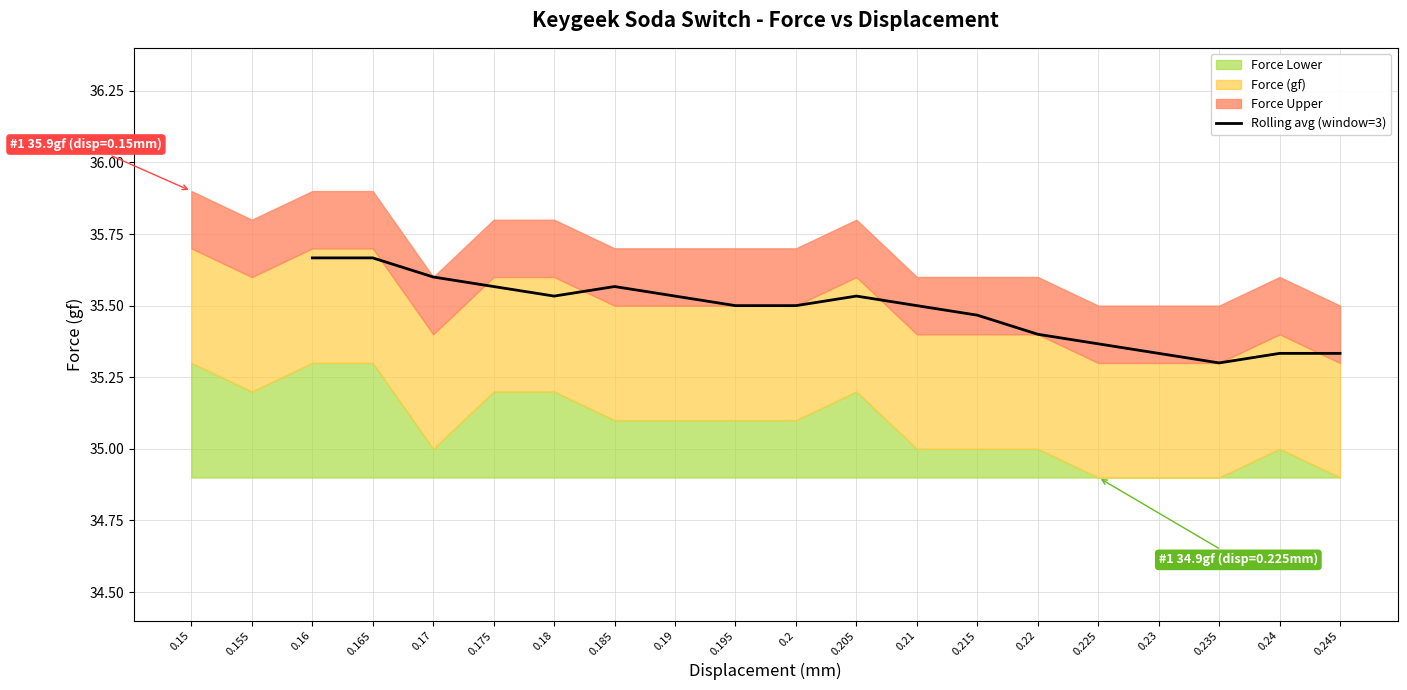

The value of Rolling avg (window=3) at 0.19 is 55.0. True or false?

False